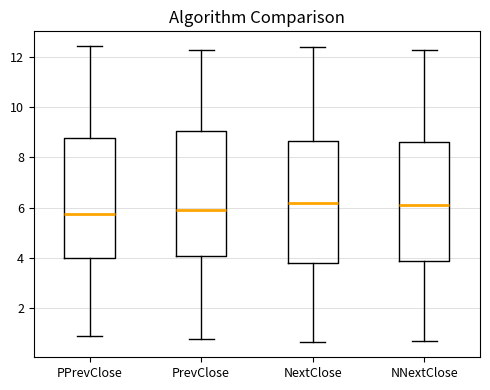

Where does the median line of the box for NextClose sit on the y-axis? The values are not printed on the chart, so give them approximately, as read against the axis.

6.2